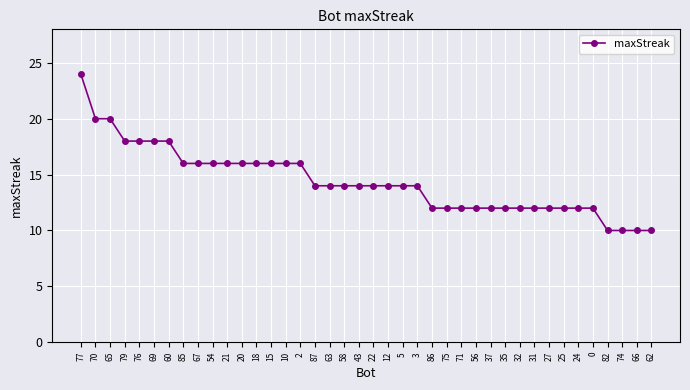

What is the change in value from 10 to 82?

-6